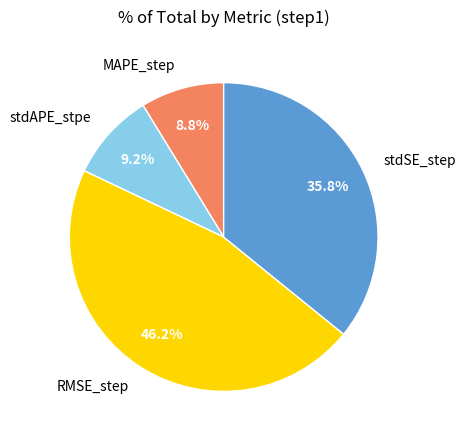

To the nearest percent, what portion does RMSE_step represent?

46%